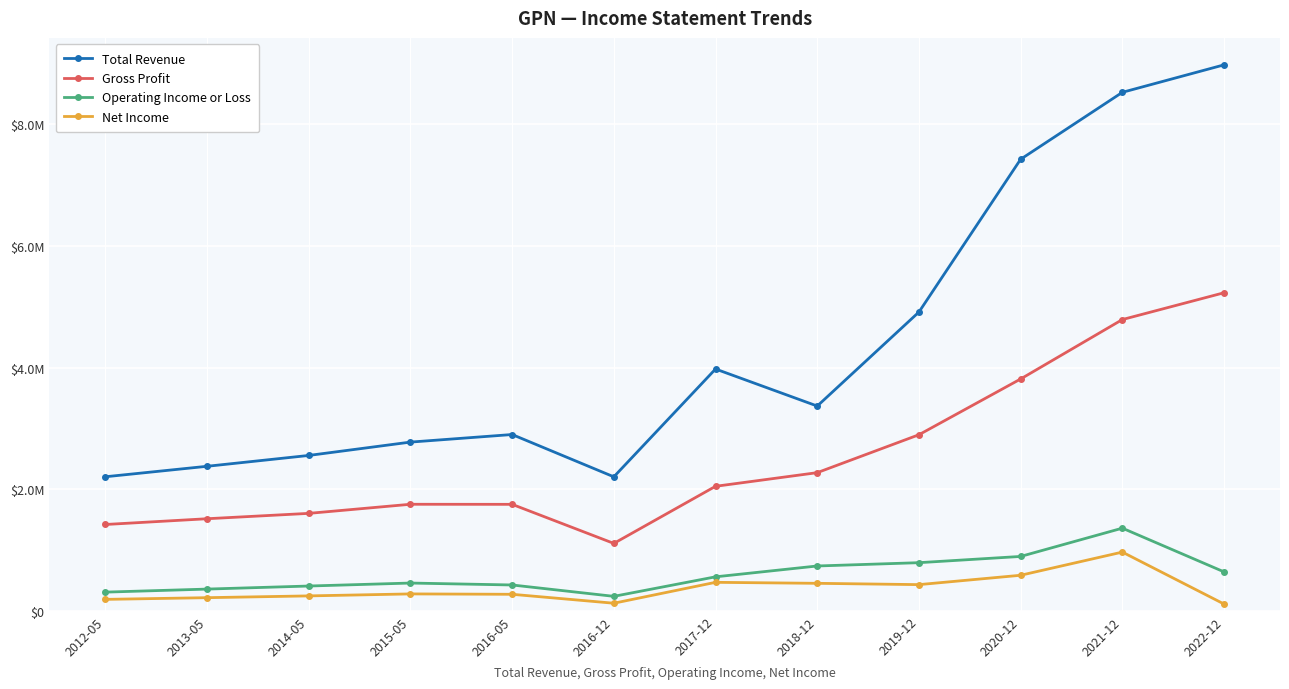

What is the value of the Total Revenue point at the 12th from the left?

8975500